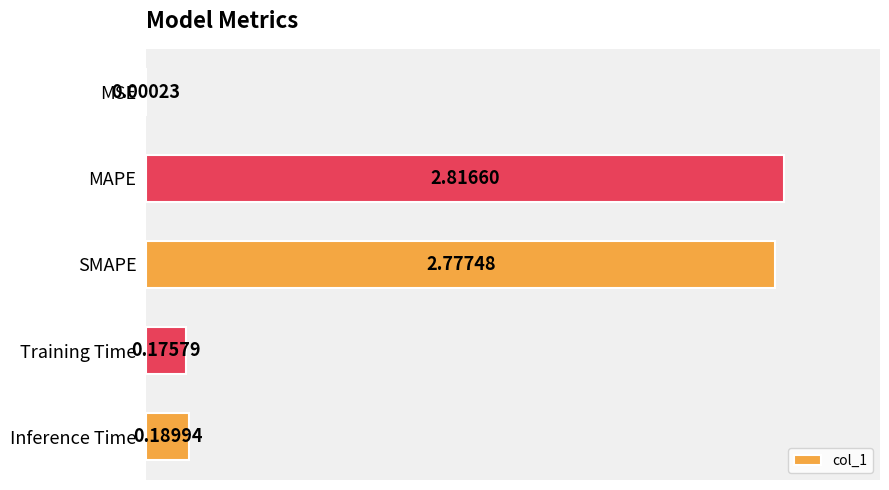

Where is the data nearest to the value 1?

Inference Time